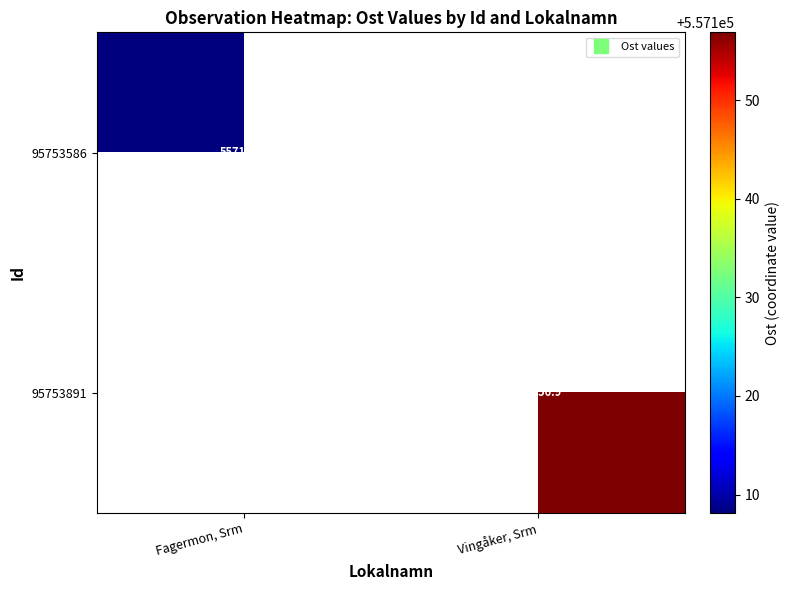

At which category is the sum across all series the highest?

Vingåker, Srm